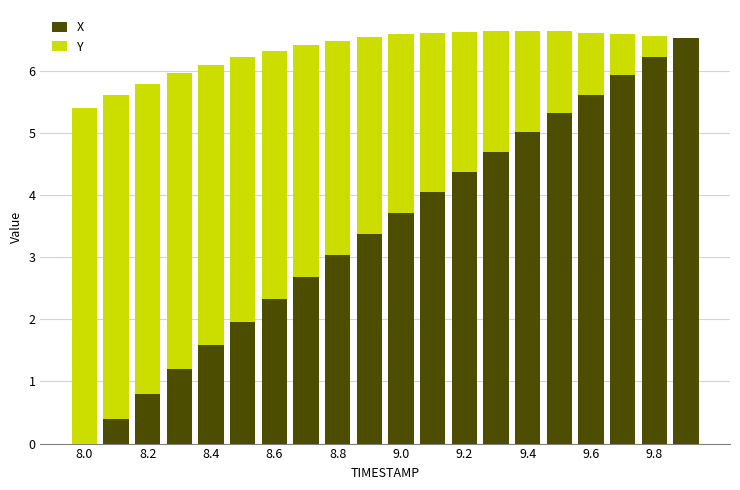

What is the sum of all X values?

68.9